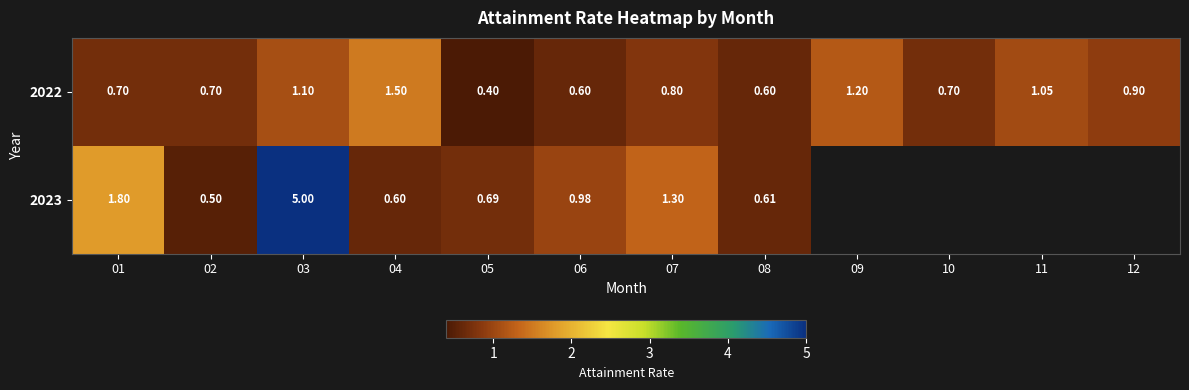

The value of 2022 at 02 is 0.2. True or false?

False